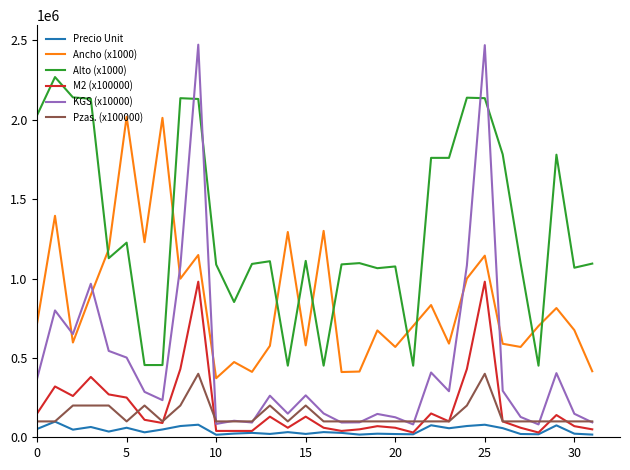

Which series ends up on top after the final intersection of Alto (x1000) and Ancho (x1000)?

Alto (x1000)